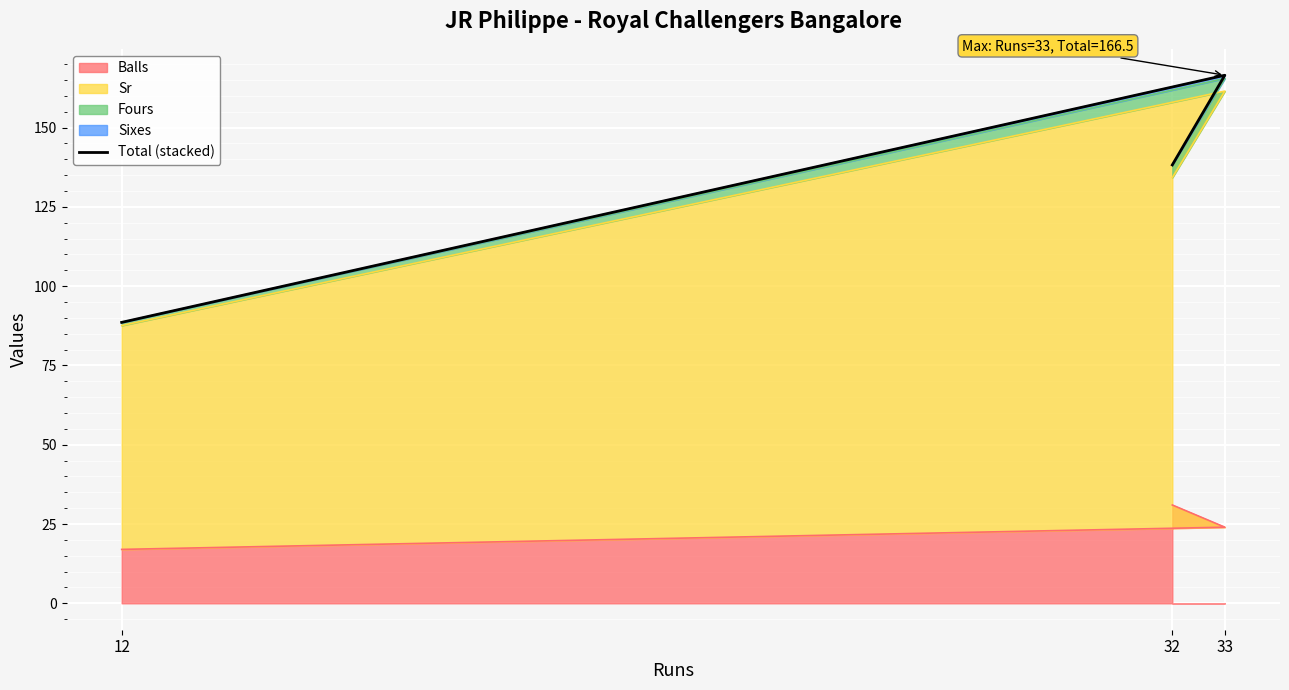

What is the greatest value displayed?

166.5